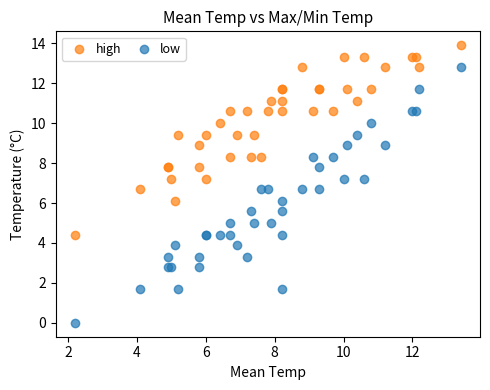

What are all the series names shown in the legend?

high, low